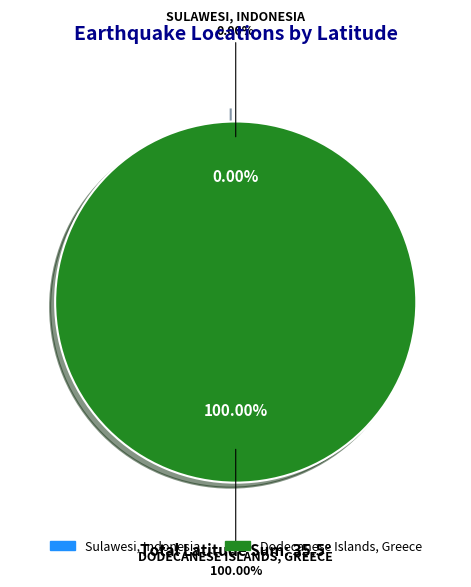

Rank the categories by value from highest to lowest.

Dodecanese Islands, Greece, Sulawesi, Indonesia